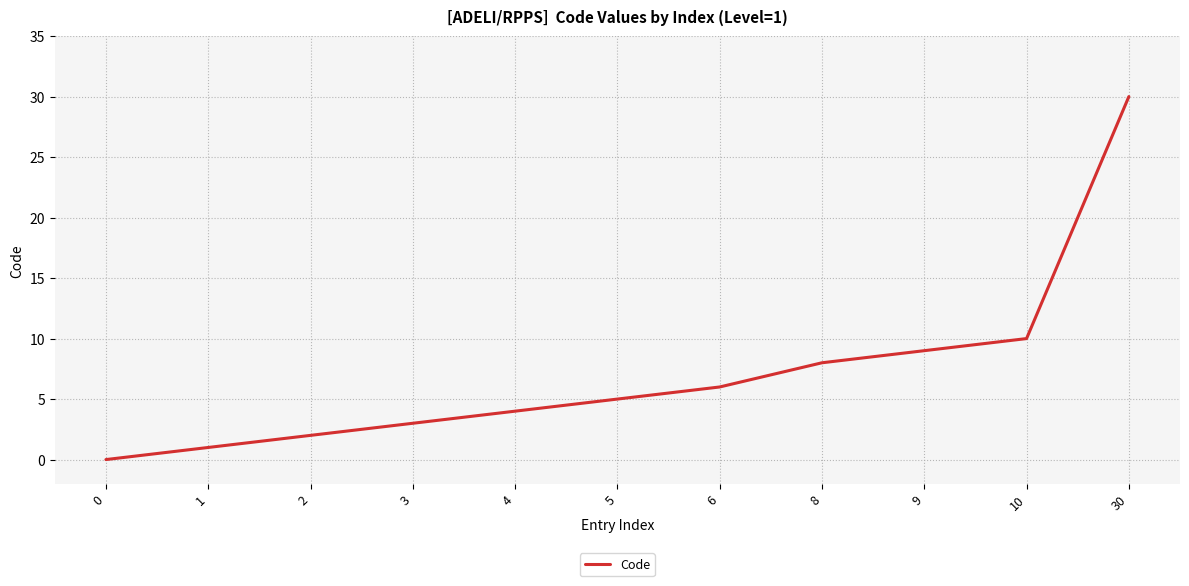

Which has a higher value, 2 or 30?

30